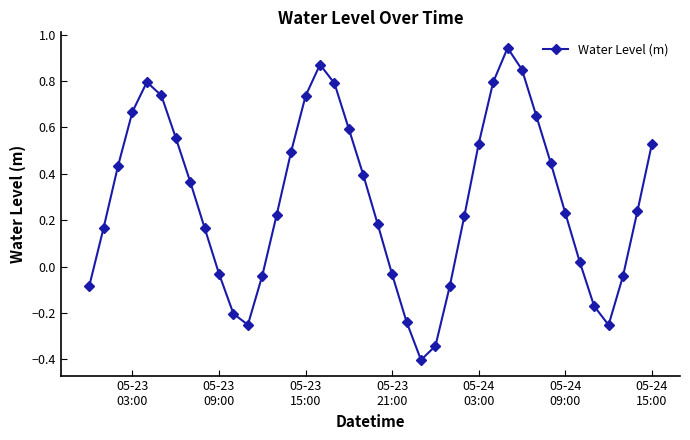

How many interior local valleys (lower than both neighbors) does the data have?

3